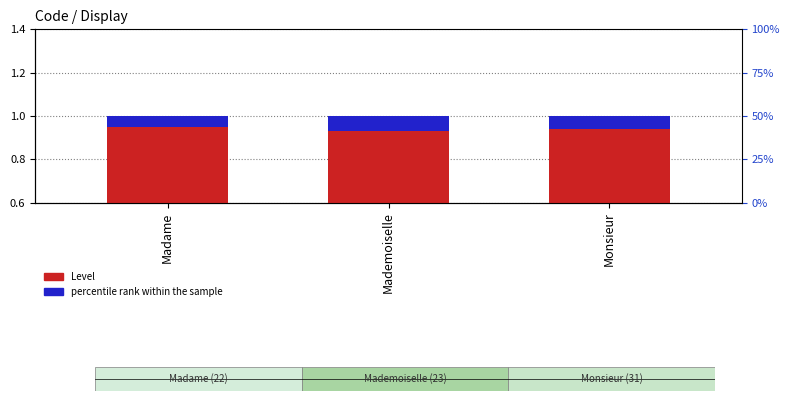

Between Monsieur and Mademoiselle, which is larger?

Monsieur